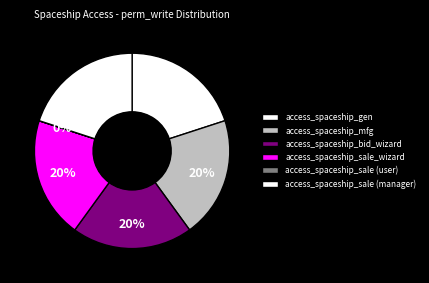

Which category has the biggest portion of the pie?

access_spaceship_gen